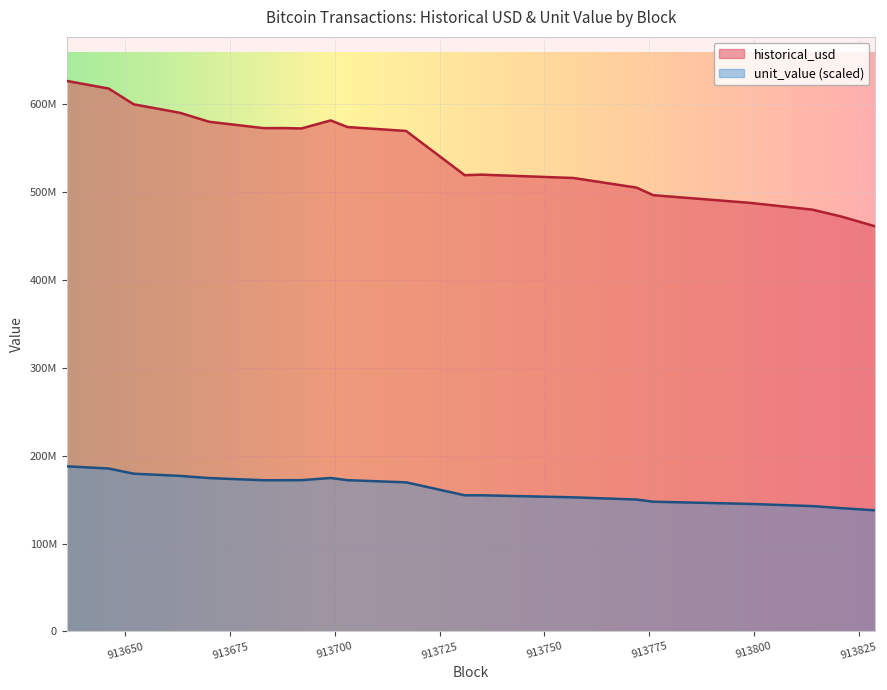

Reading left to right, list all the values displayed in this chart.

historical_usd: 626525558.1	617852152.6	599888218.7	590280064.1	580046756.6	572808907.7	572876036.6	572424180.9	581585087.4	574059798.3	569601157.7	519265581.0	519884692.1	516054017.0	505129580.2	496492109.0	487815928.5	480045580.2	472071228.4	461012748.2
unit_value: 187957667.4	185459013.9	179566131.2	177085611.2	174601063.8	172121190.6	172141361.9	172216479.2	174687529.4	172204006.9	169723812.2	154996595.8	155001161.6	152660204.6	150165972.8	147683722.0	145184482.6	142692424.2	140322066.8	137840383.0